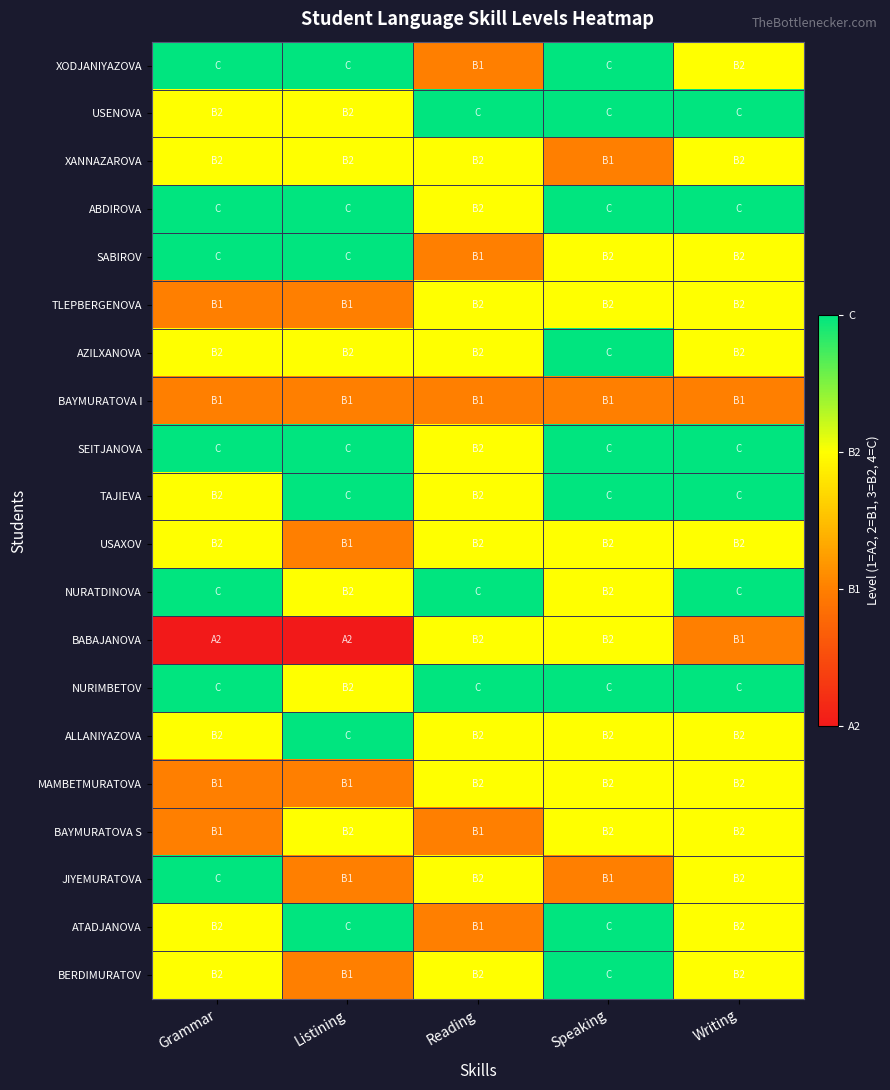

What is the greatest value displayed?

4